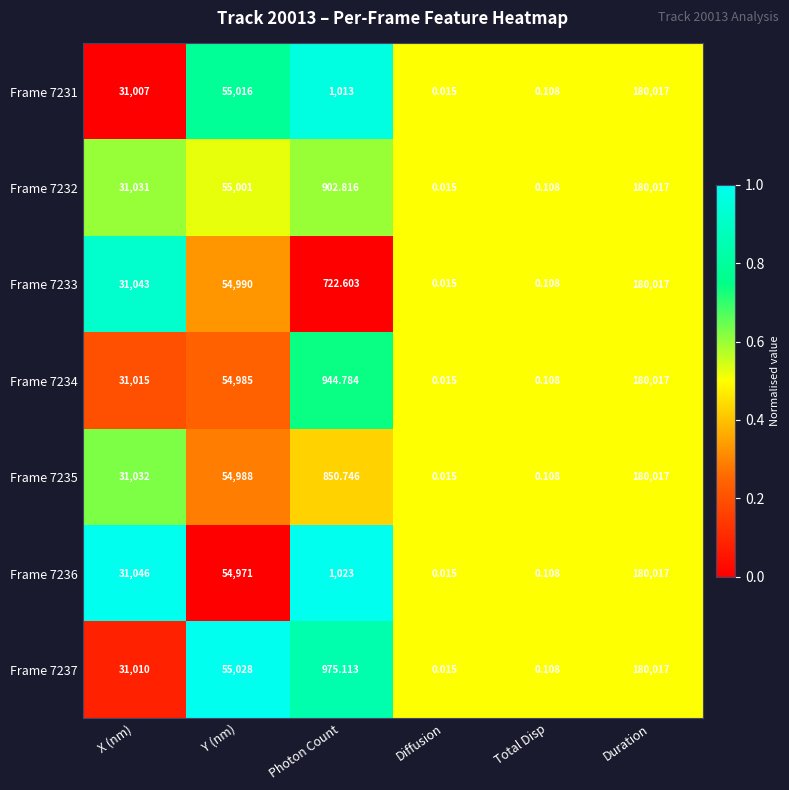

At which label is Frame 7235 closest to 90008?

Y (nm)